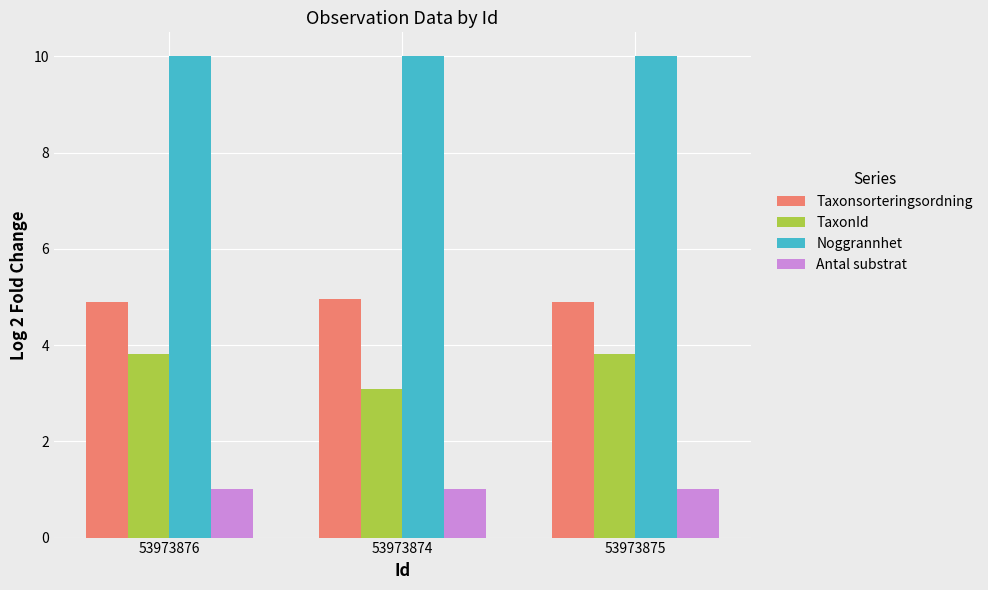

Reading right to left, list all the values displayed in this chart.

Taxonsorteringsordning: 53973875=4.9	53973874=5.0	53973876=4.9
TaxonId: 53973875=3.8	53973874=3.1	53973876=3.8
Noggrannhet: 53973875=10.0	53973874=10.0	53973876=10.0
Antal substrat: 53973875=1.0	53973874=1.0	53973876=1.0